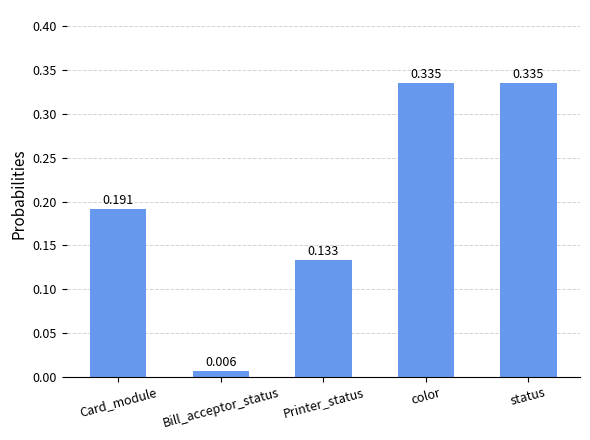

At which label is the value closest to 0?

Bill_acceptor_status